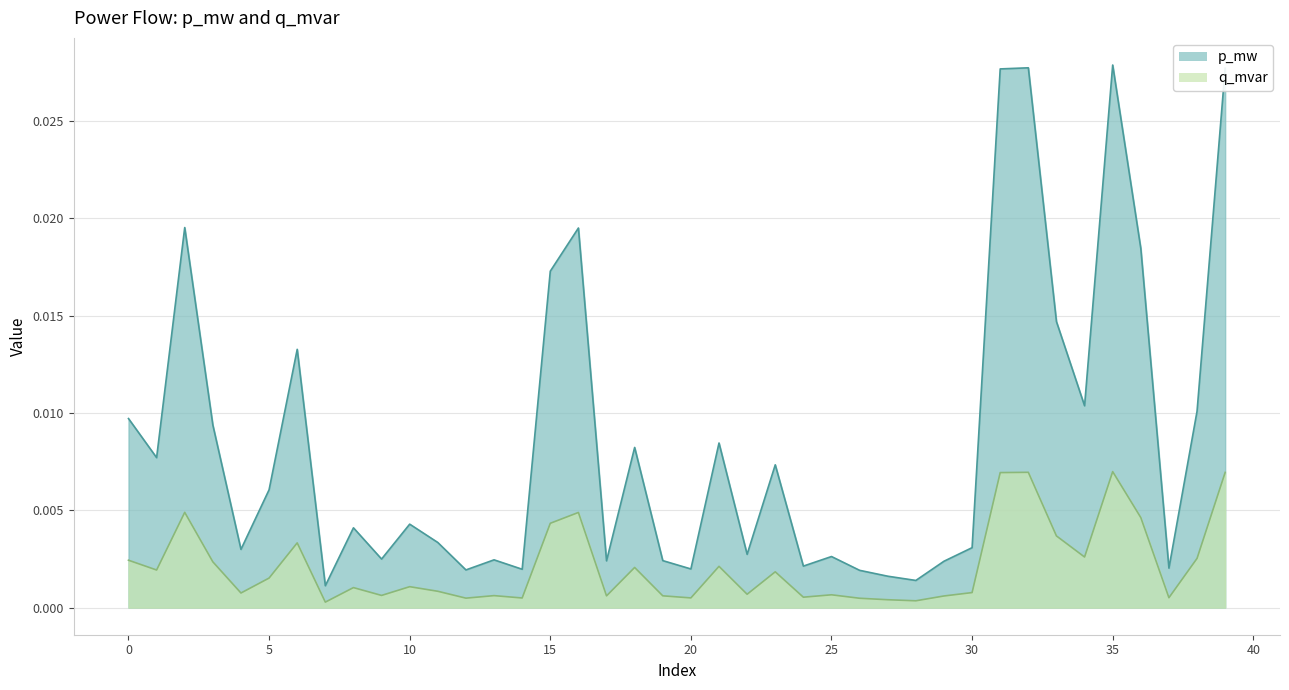

At how many categories does at least one series exceed 0?

40